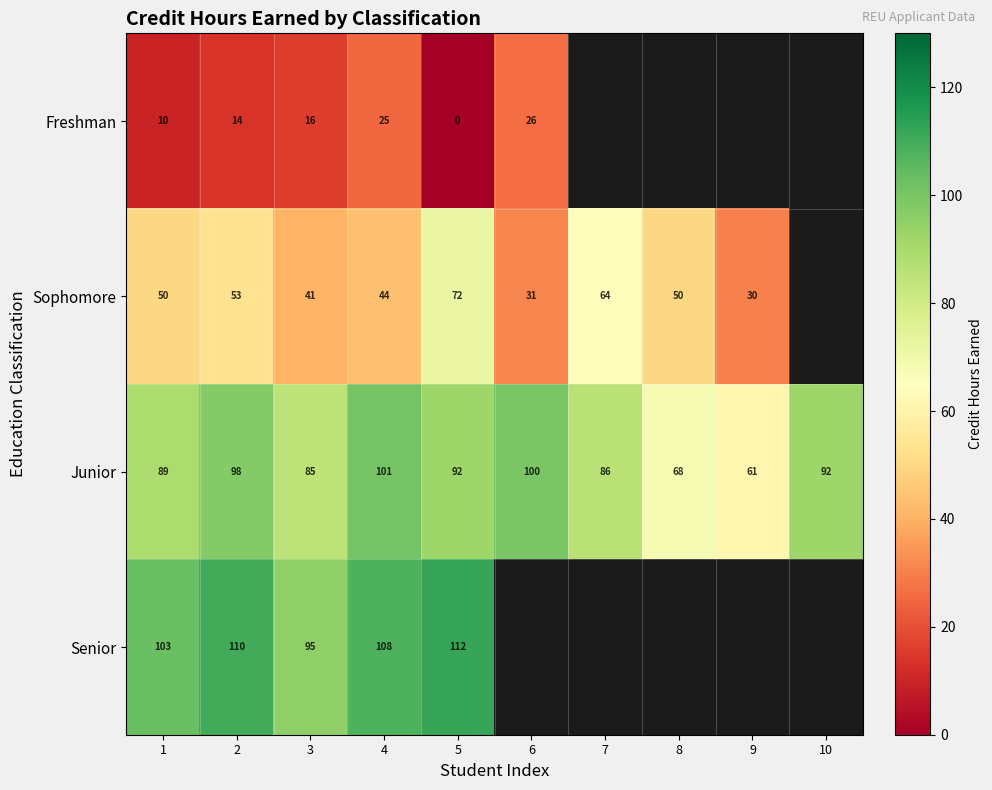

At which label is Junior closest to 81?

3